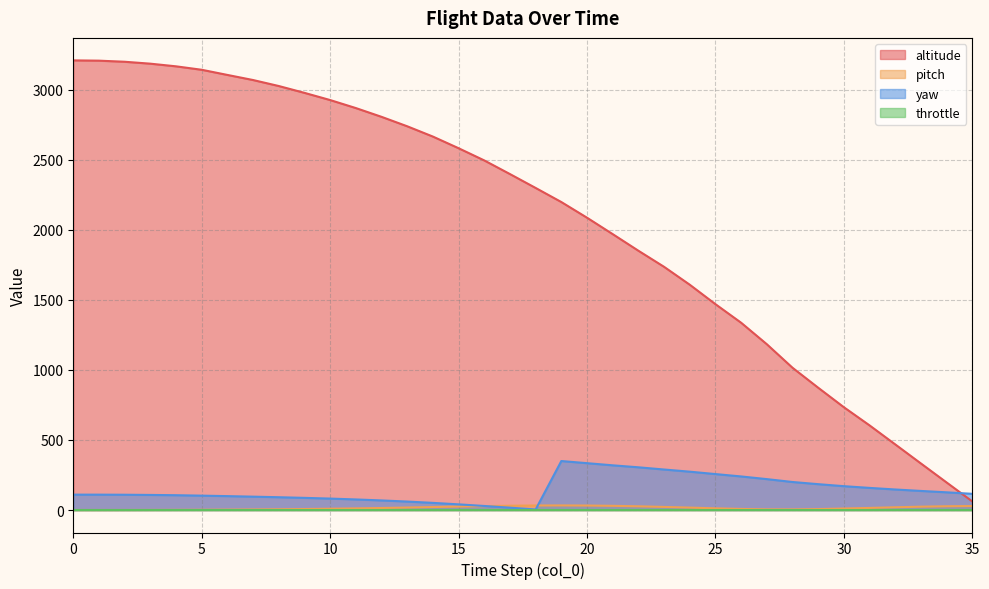

What is the spread (max minus min) of values at 12?

2806.8